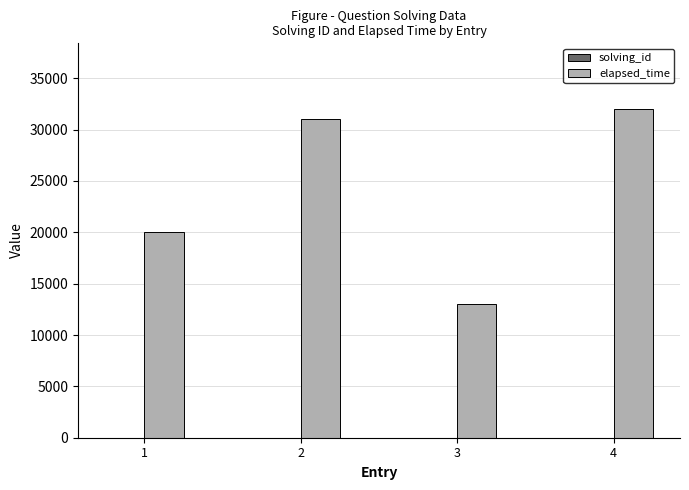

Which series has the largest total across all categories?

elapsed_time